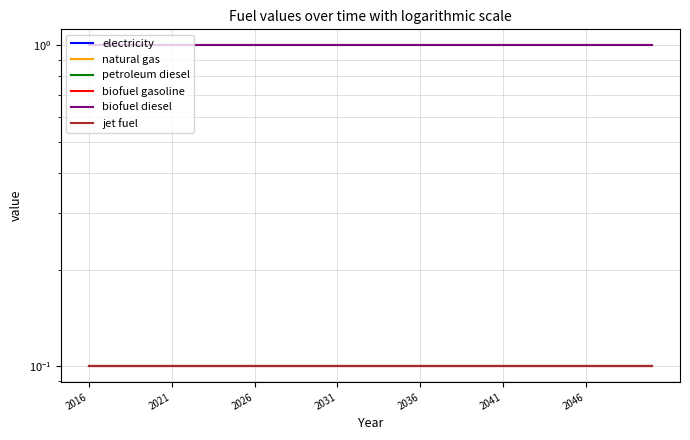

Is this an area chart (filled region under the line)?

No